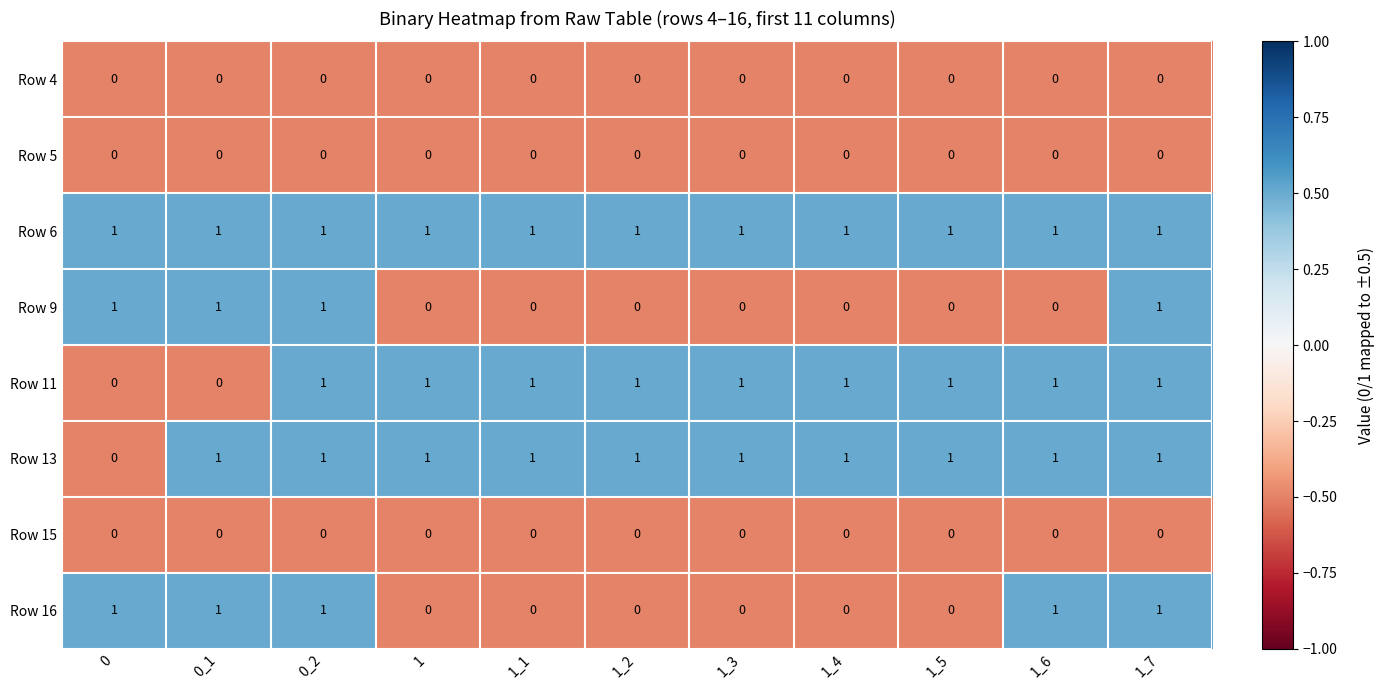

What is the sum of all Row 9 values?

4